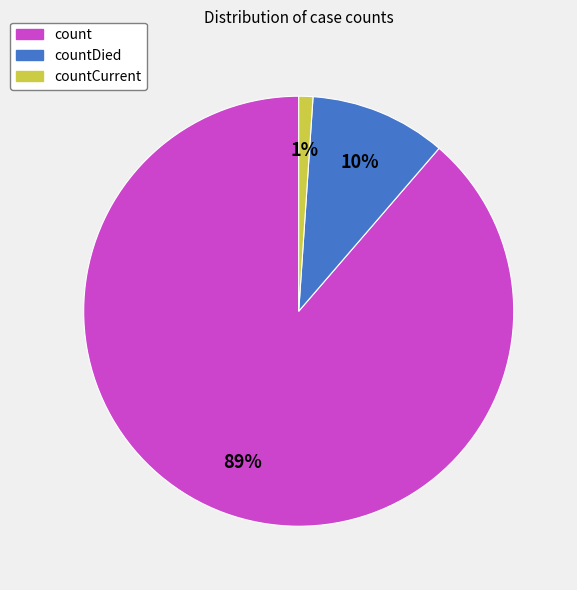

To the nearest percent, what is the average slice percentage?

33%